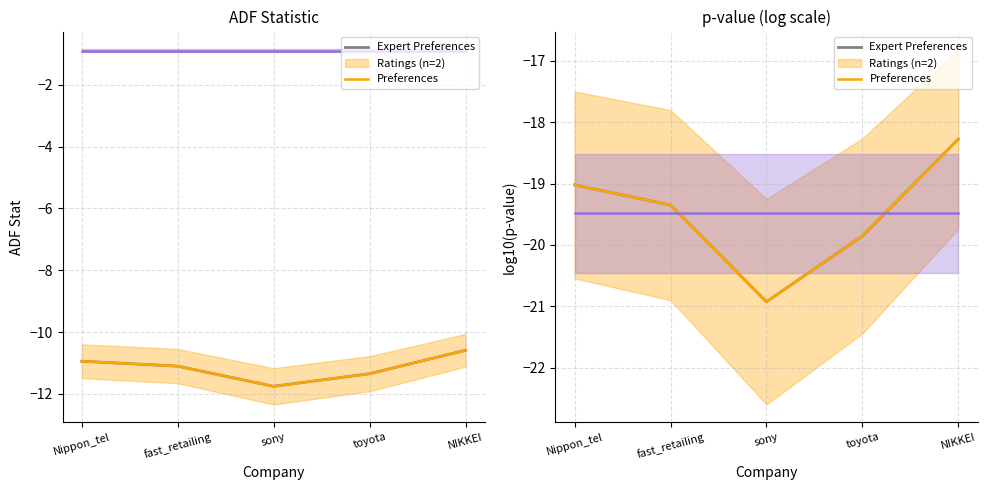

How many data points in Ratings (n=2) are less than -19?

4